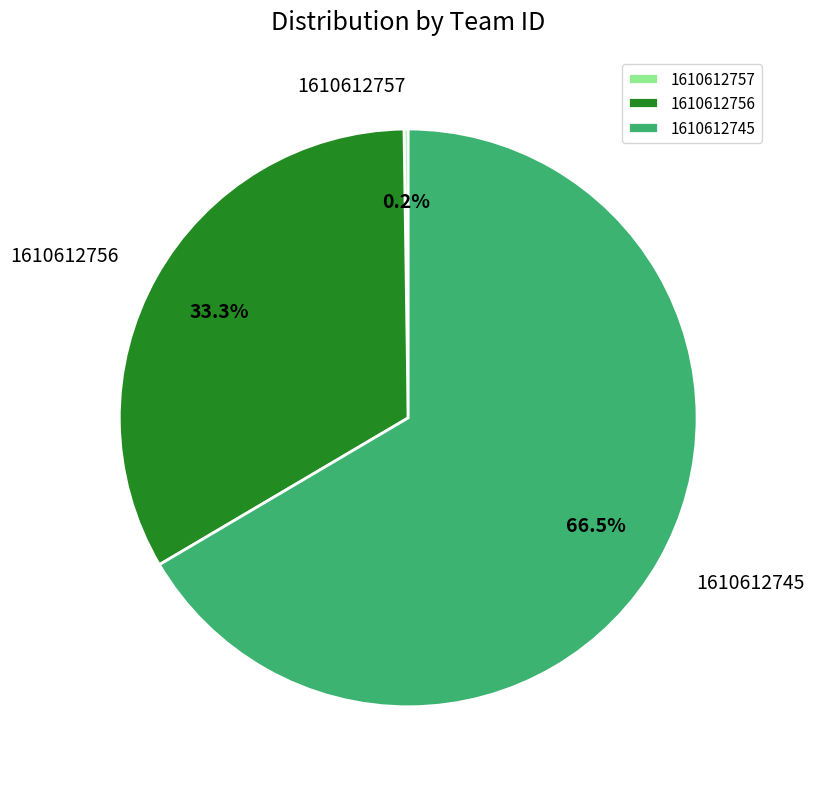

Is there any slice that represents more than half of the pie?

Yes